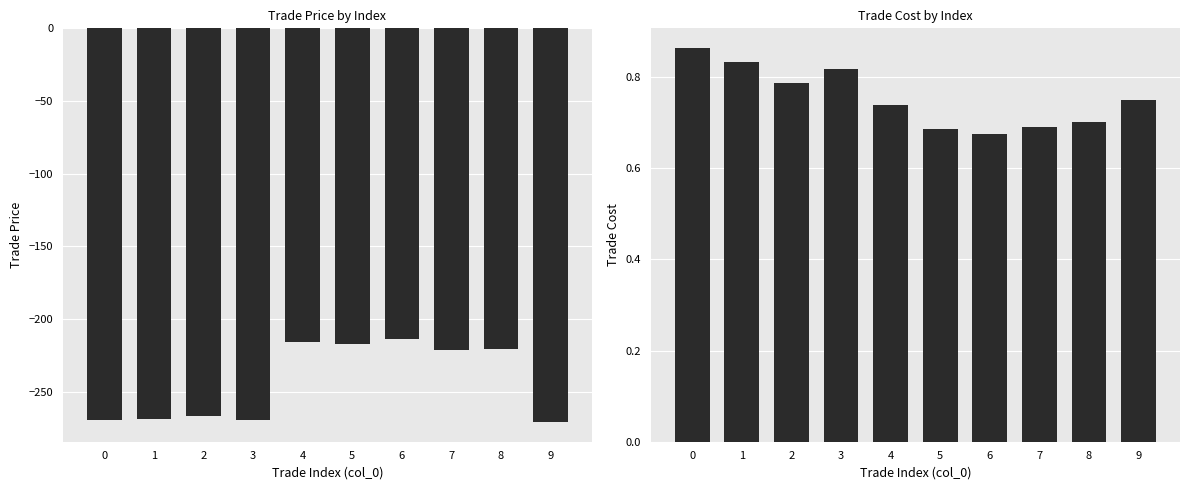

How many trade_cost values are between 0 and 1?

10